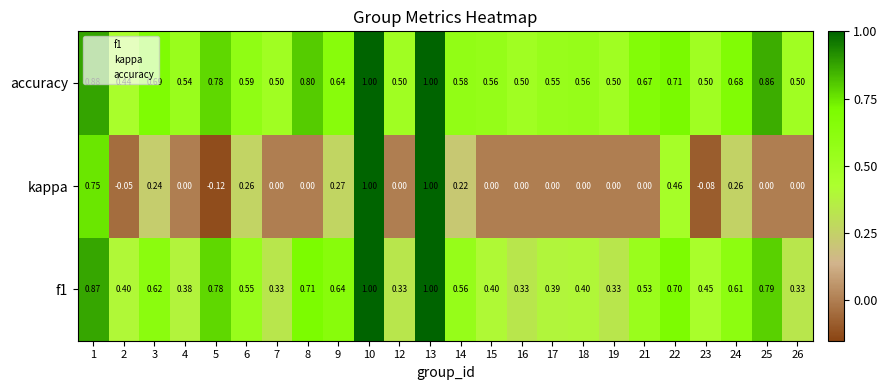

Which series has the largest range (max minus min)?

kappa